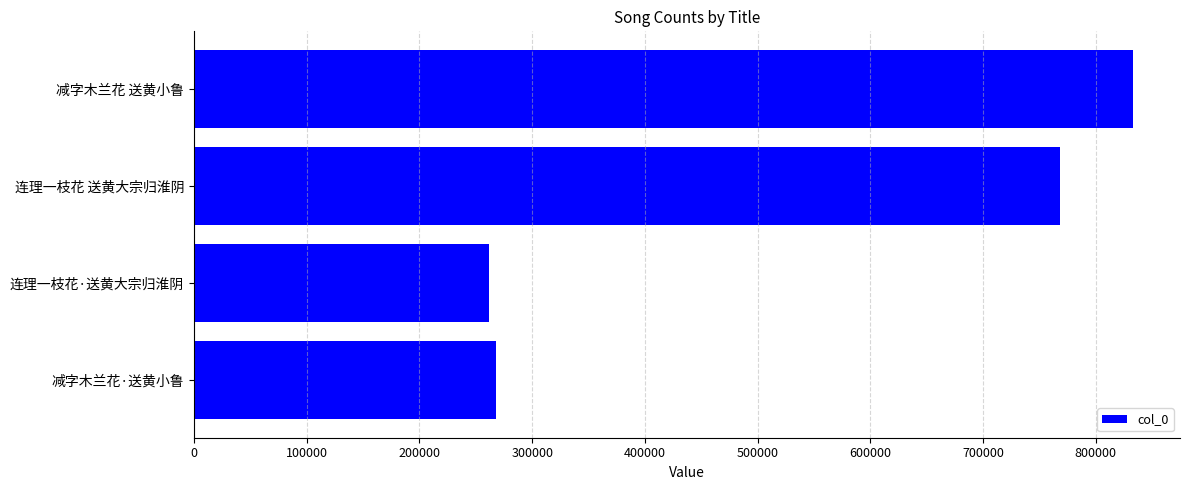

Where is the data nearest to the value 547373?

连理一枝花 送黄大宗归淮阴